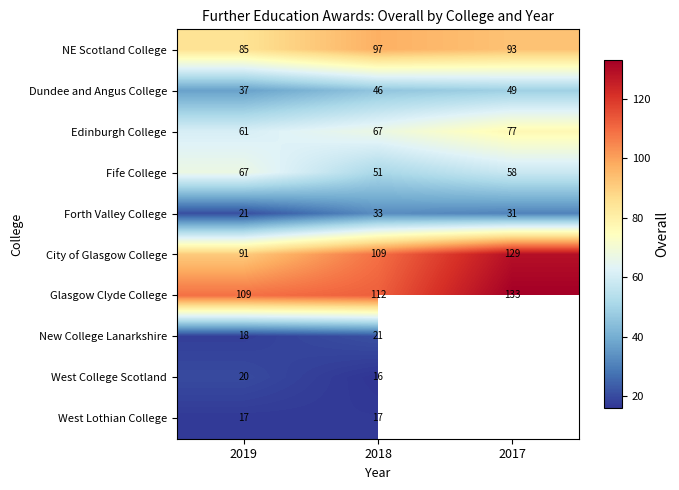

What is the approximate value of NE Scotland College at 2017, to the nearest 10?

90